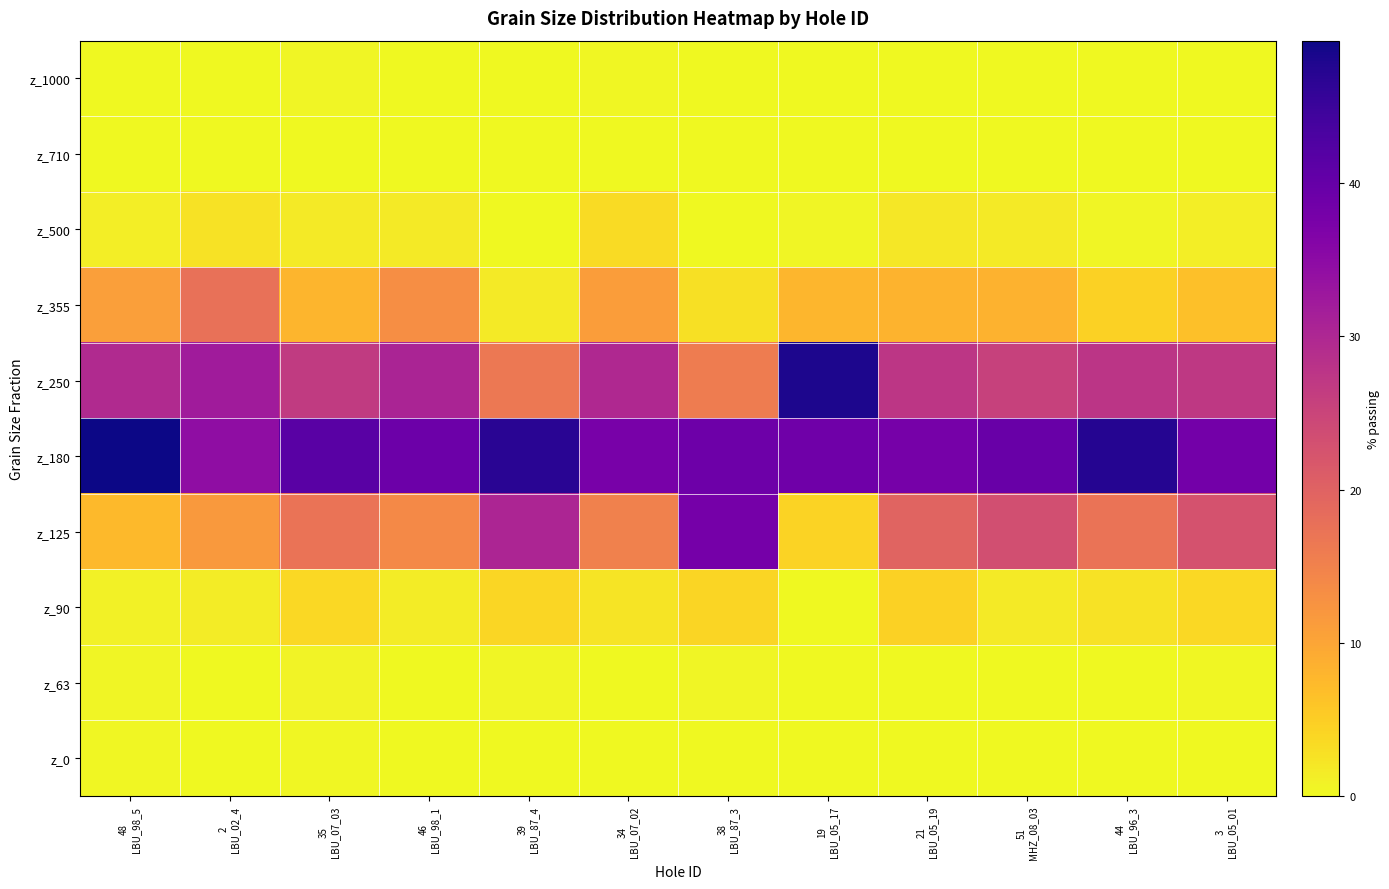

Reading left to right, list all the values displayed in this chart.

z_1000: 48
LBU_98_5=0.0	2
LBU_02_4=0.0	35
LBU_07_03=0.4	46
LBU_98_1=0.0	39
LBU_87_4=0.0	34
LBU_07_02=0.2	38
LBU_87_3=0.0	19
LBU_05_17=0.1	21
LBU_05_19=0.1	51
MHZ_08_03=0.0	44
LBU_96_3=0.0	3
LBU_05_01=0.1
z_710: 48
LBU_98_5=0.0	2
LBU_02_4=0.1	35
LBU_07_03=0.1	46
LBU_98_1=0.0	39
LBU_87_4=0.0	34
LBU_07_02=0.1	38
LBU_87_3=0.0	19
LBU_05_17=0.1	21
LBU_05_19=0.1	51
MHZ_08_03=0.0	44
LBU_96_3=0.0	3
LBU_05_01=0.1
z_500: 48
LBU_98_5=1.3	2
LBU_02_4=2.5	35
LBU_07_03=1.6	46
LBU_98_1=1.7	39
LBU_87_4=0.1	34
LBU_07_02=3.4	38
LBU_87_3=0.1	19
LBU_05_17=0.5	21
LBU_05_19=1.9	51
MHZ_08_03=1.6	44
LBU_96_3=0.4	3
LBU_05_01=1.2
z_355: 48
LBU_98_5=10.9	2
LBU_02_4=17.7	35
LBU_07_03=7.9	46
LBU_98_1=13.1	39
LBU_87_4=1.6	34
LBU_07_02=11.1	38
LBU_87_3=2.9	19
LBU_05_17=7.9	21
LBU_05_19=8.2	51
MHZ_08_03=8.3	44
LBU_96_3=4.5	3
LBU_05_01=6.6
z_250: 48
LBU_98_5=29.5	2
LBU_02_4=32.0	35
LBU_07_03=26.6	46
LBU_98_1=30.5	39
LBU_87_4=16.5	34
LBU_07_02=29.8	38
LBU_87_3=15.9	19
LBU_05_17=48.1	21
LBU_05_19=27.5	51
MHZ_08_03=25.6	44
LBU_96_3=27.7	3
LBU_05_01=27.1
z_180: 48
LBU_98_5=49.3	2
LBU_02_4=34.5	35
LBU_07_03=41.5	46
LBU_98_1=39.1	39
LBU_87_4=47.0	34
LBU_07_02=37.6	38
LBU_87_3=38.9	19
LBU_05_17=38.8	21
LBU_05_19=37.9	51
MHZ_08_03=39.6	44
LBU_96_3=47.3	3
LBU_05_01=38.3
z_125: 48
LBU_98_5=7.5	2
LBU_02_4=11.7	35
LBU_07_03=17.2	46
LBU_98_1=13.9	39
LBU_87_4=30.4	34
LBU_07_02=15.1	38
LBU_87_3=38.0	19
LBU_05_17=4.3	21
LBU_05_19=19.8	51
MHZ_08_03=23.2	44
LBU_96_3=17.2	3
LBU_05_01=22.7
z_90: 48
LBU_98_5=0.9	2
LBU_02_4=1.4	35
LBU_07_03=3.8	46
LBU_98_1=1.5	39
LBU_87_4=3.9	34
LBU_07_02=2.5	38
LBU_87_3=4.1	19
LBU_05_17=0.2	21
LBU_05_19=4.5	51
MHZ_08_03=1.7	44
LBU_96_3=2.7	3
LBU_05_01=3.7
z_63: 48
LBU_98_5=0.4	2
LBU_02_4=0.1	35
LBU_07_03=0.6	46
LBU_98_1=0.1	39
LBU_87_4=0.4	34
LBU_07_02=0.1	38
LBU_87_3=0.4	19
LBU_05_17=0.0	21
LBU_05_19=0.1	51
MHZ_08_03=0.1	44
LBU_96_3=0.1	3
LBU_05_01=0.2
z_0: 48
LBU_98_5=0.2	2
LBU_02_4=0.1	35
LBU_07_03=0.2	46
LBU_98_1=0.1	39
LBU_87_4=0.1	34
LBU_07_02=0.0	38
LBU_87_3=0.0	19
LBU_05_17=0.0	21
LBU_05_19=0.0	51
MHZ_08_03=0.0	44
LBU_96_3=0.0	3
LBU_05_01=0.0